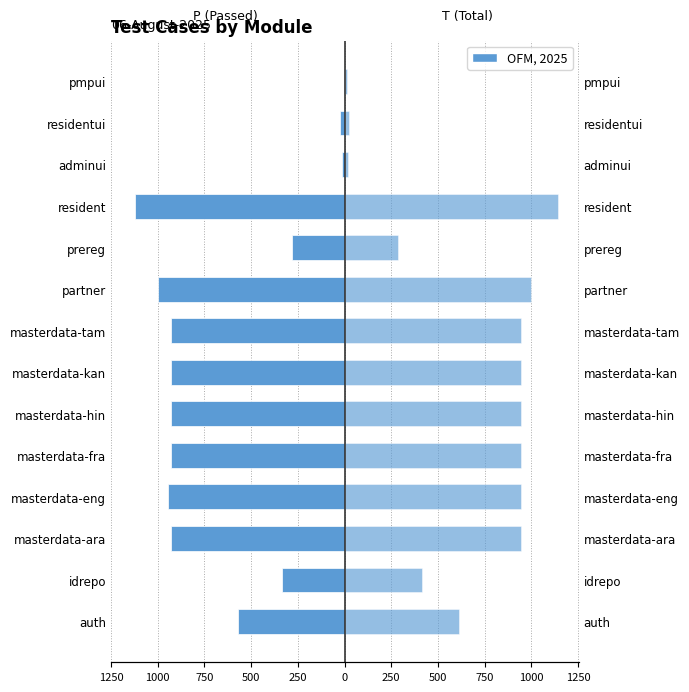

Reading right to left, extract all data points from this chart.

P (Passed): -5	-24	-16	-1121	-280	-998	-930	-930	-930	-930	-945	-930	-333	-573
T (Total): 15	25	16	1142	288	1000	945	945	945	945	945	945	414	612